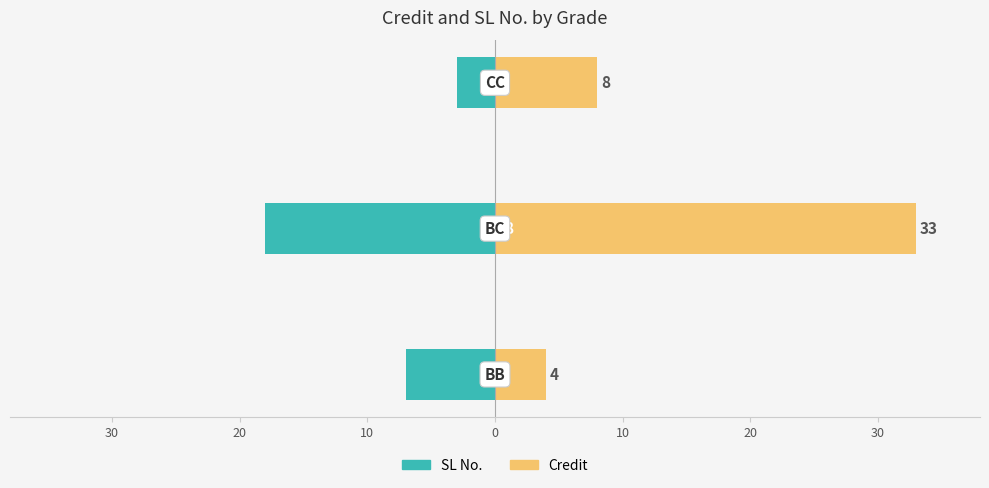

The Credit series shows 7 at 30. True or false?

False